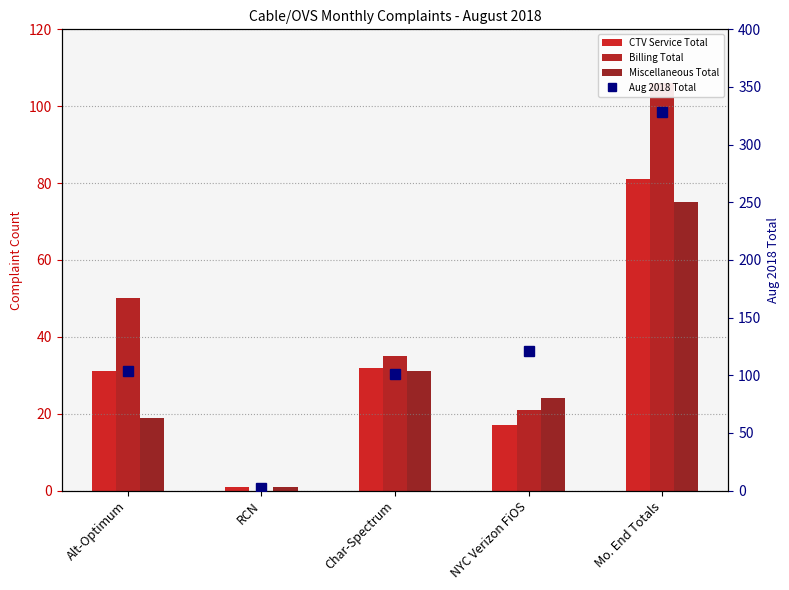

Between Alt-Optimum and NYC Verizon FiOS, which series saw the biggest shift?

Billing Total